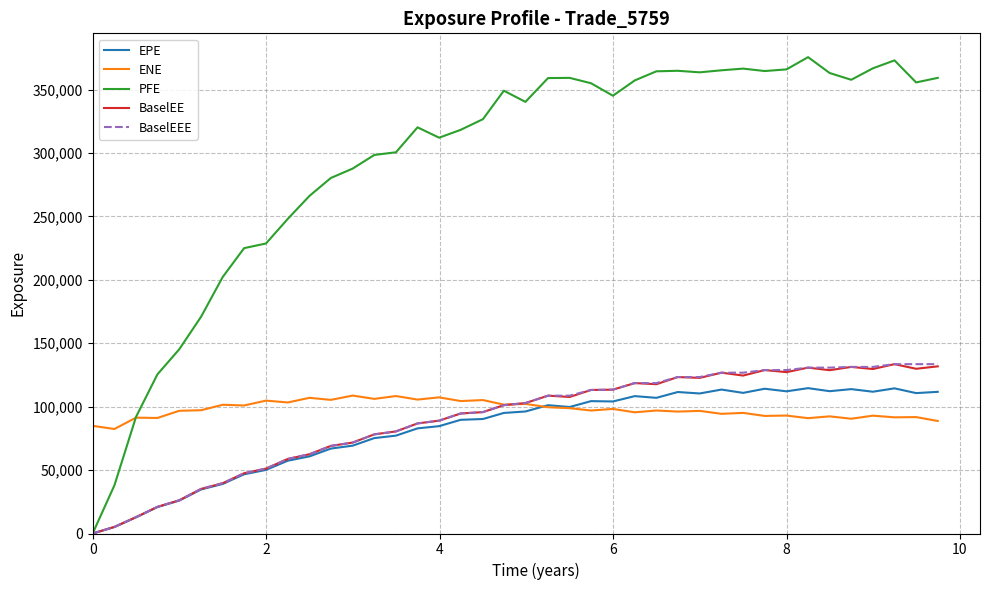

Which series has the largest range (max minus min)?

PFE